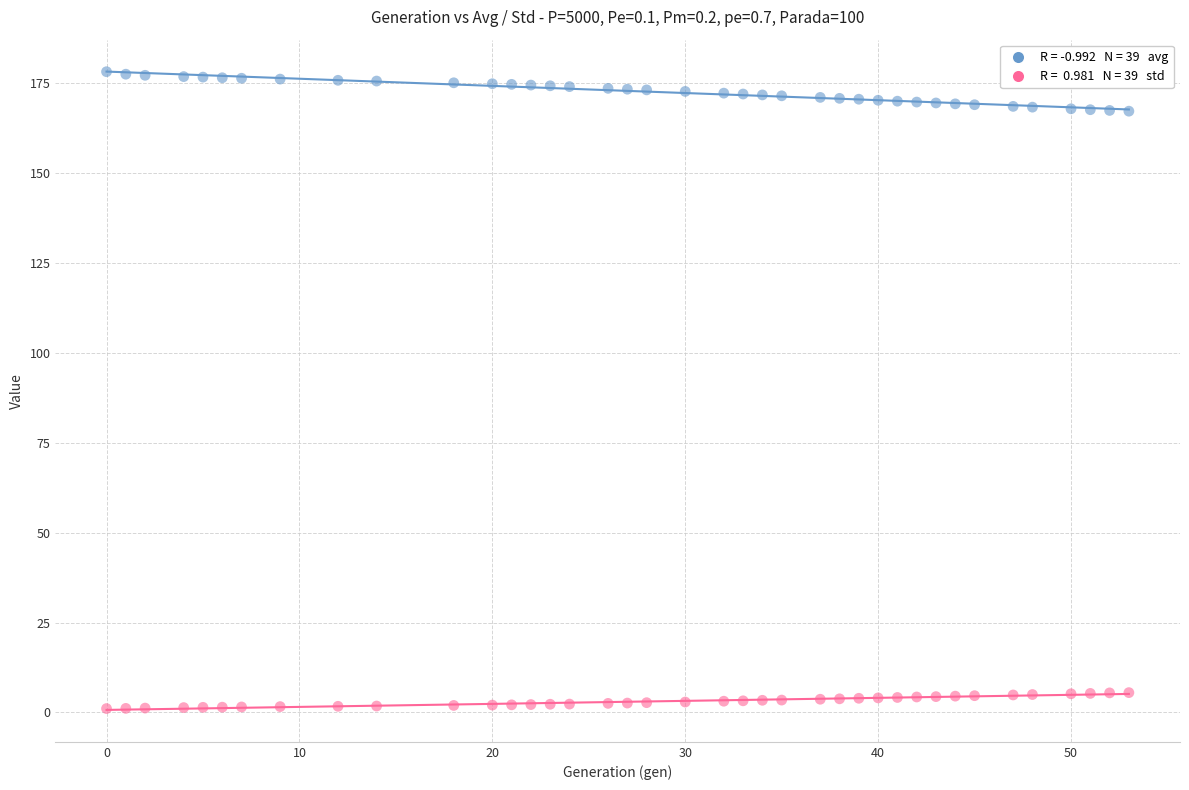

Across all data points, what is the range of Y values (max minus min)?

177.2